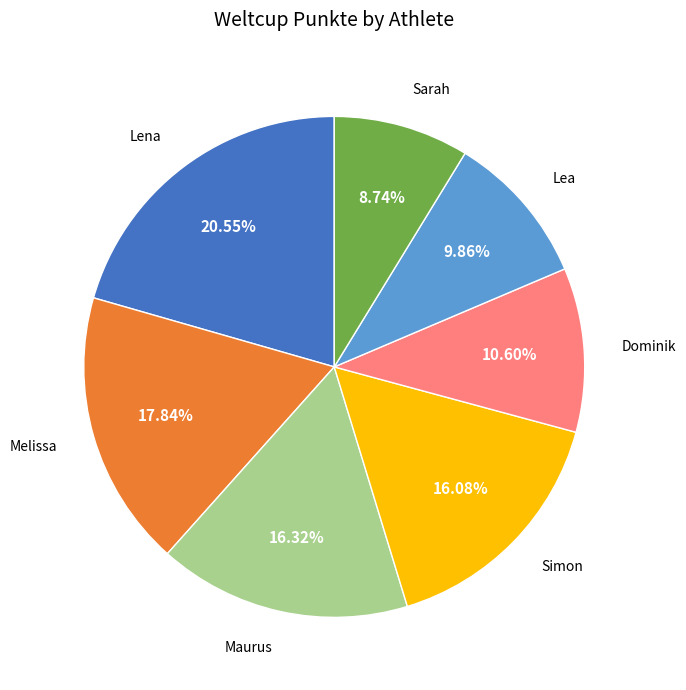

To the nearest percent, what is the average slice percentage?

14%